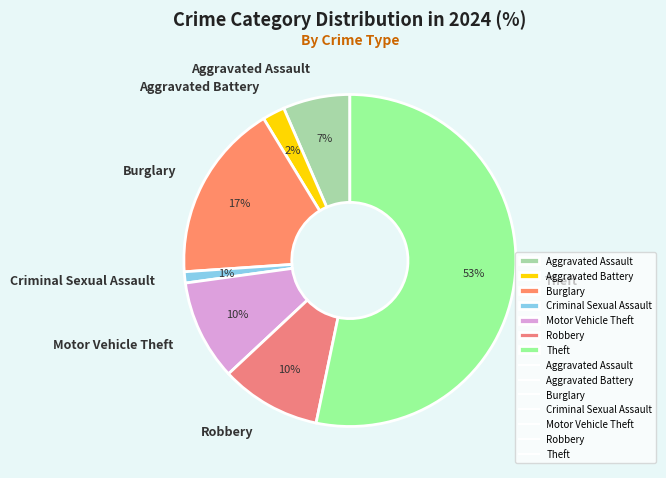

To the nearest percent, what percentage of the pie is Criminal Sexual Assault?

1%